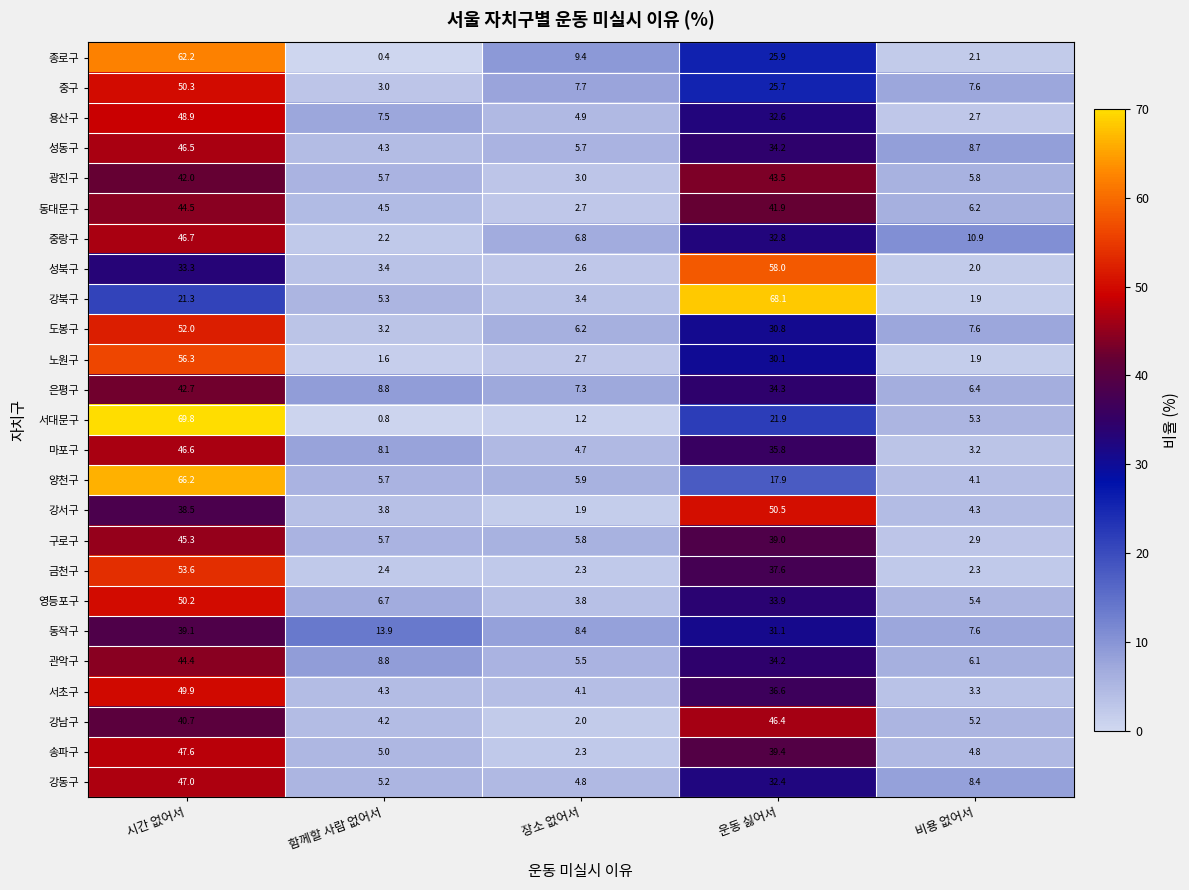

What is the difference between the highest and lowest values at 장소 없어서?

8.2